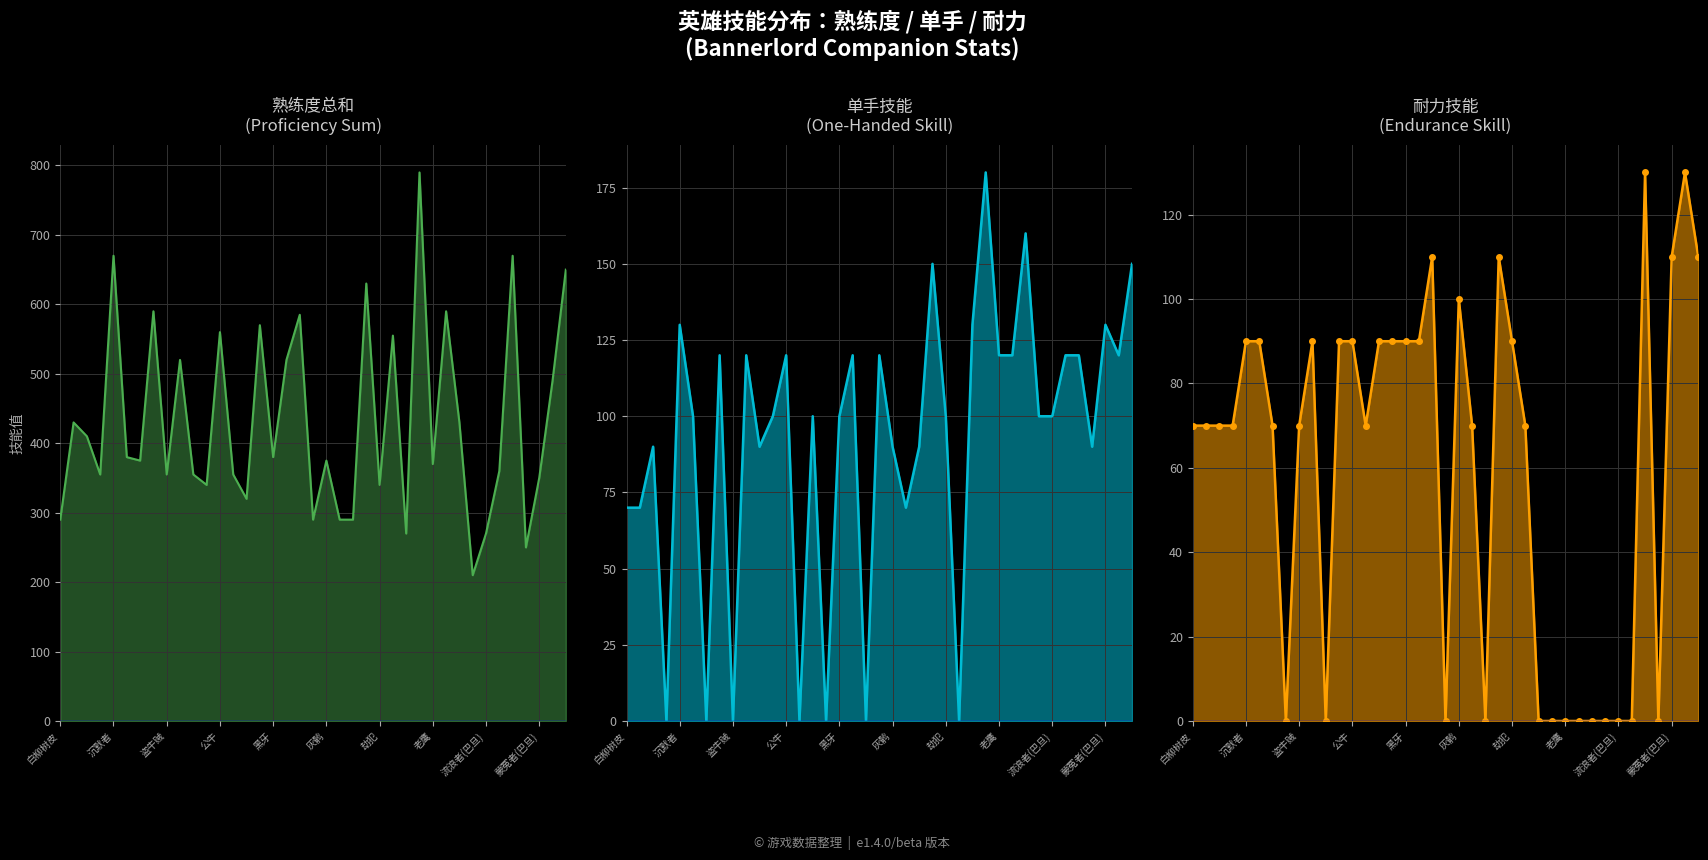

True or false: 单手 and 熟练度总和 intersect in this chart.

False